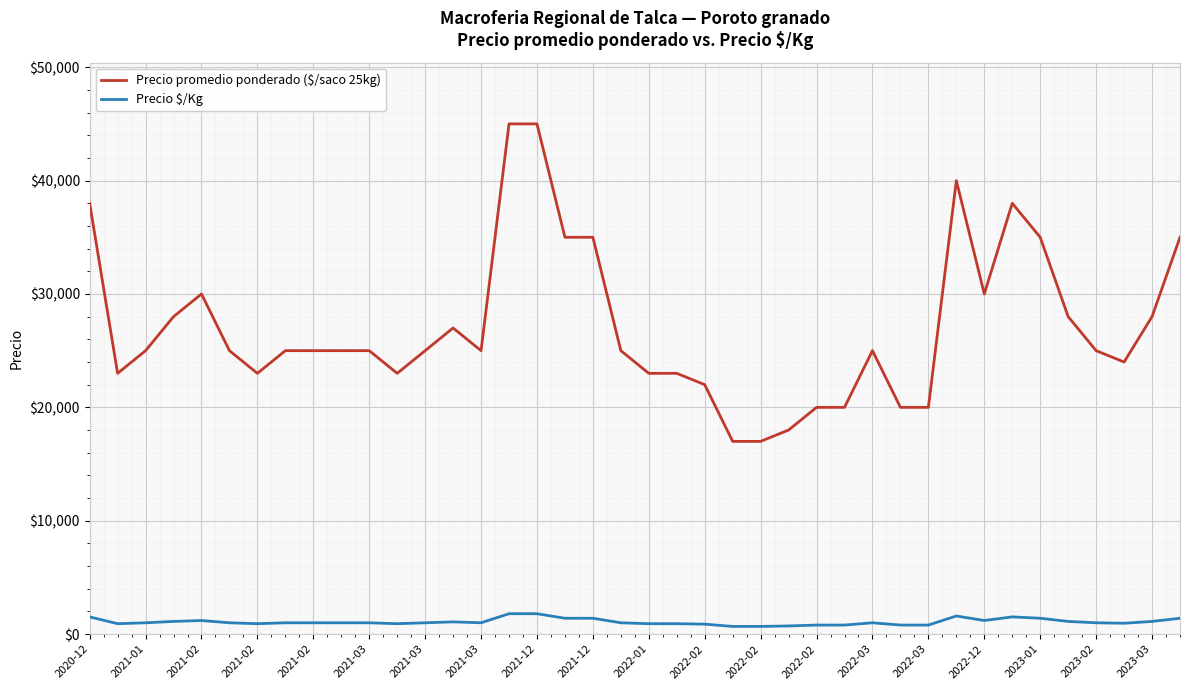

Which series has the widest spread of values?

Precio promedio ponderado ($/saco 25kg)